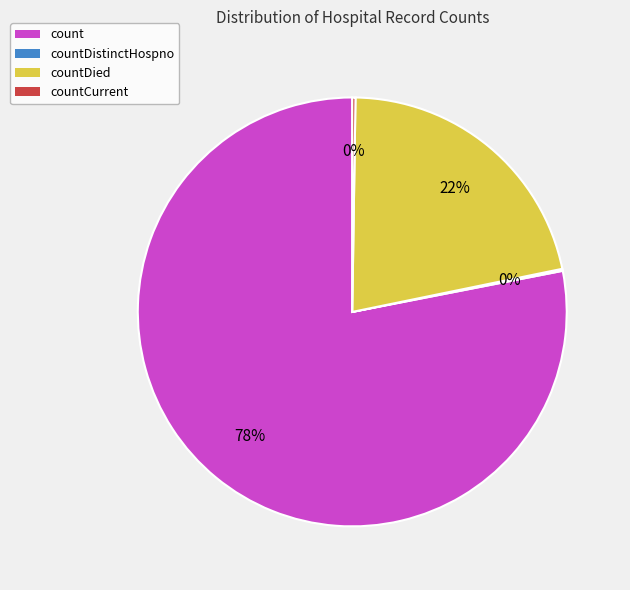

Is count the majority of the pie?

Yes